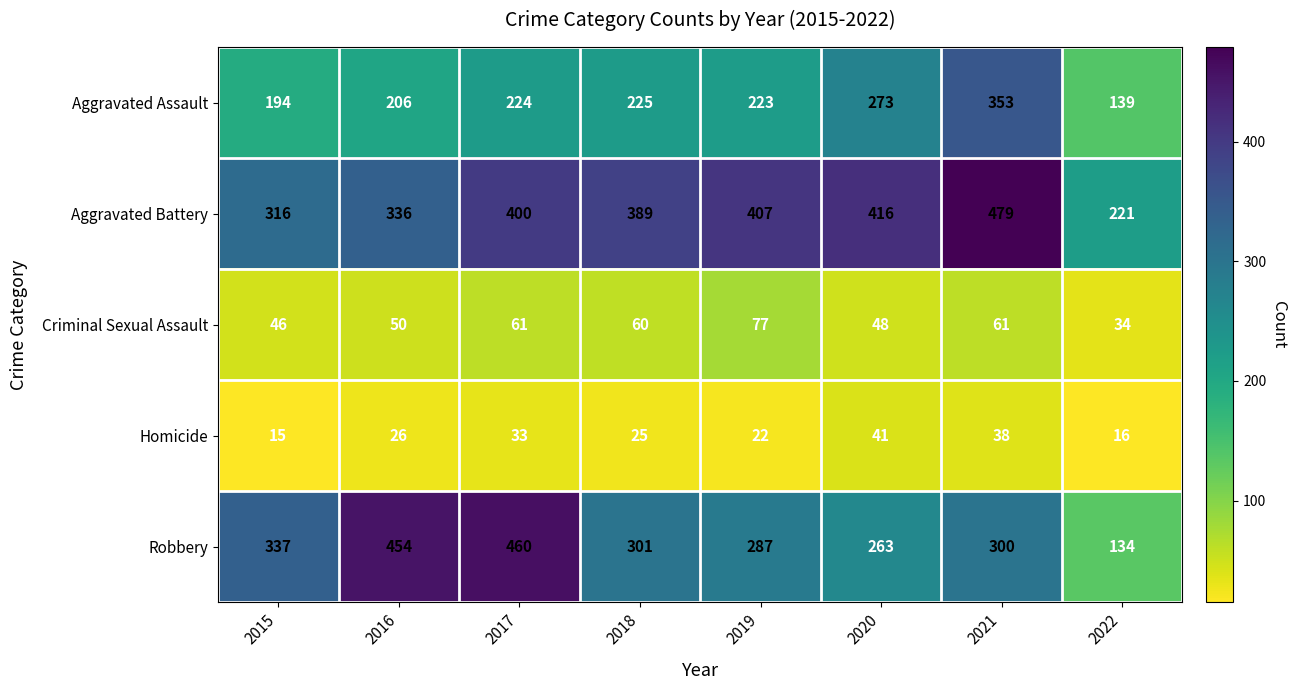

At how many categories does at least one series exceed 438?

3